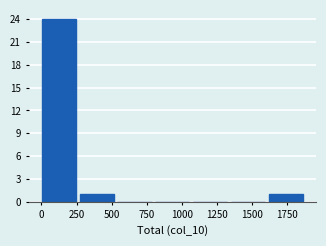

Reading left to right, list every bar in this chart as the range it spans on the x-axis followed by its height. Neither the bar edges nor the heights are printed on the chart, so give them approximately, as read against the axes.

0 to 250: 24
250 to 550: 1
550 to 800: 0
800 to 1100: 0
1100 to 1350: 0
1350 to 1600: 0
1600 to 1900: 1